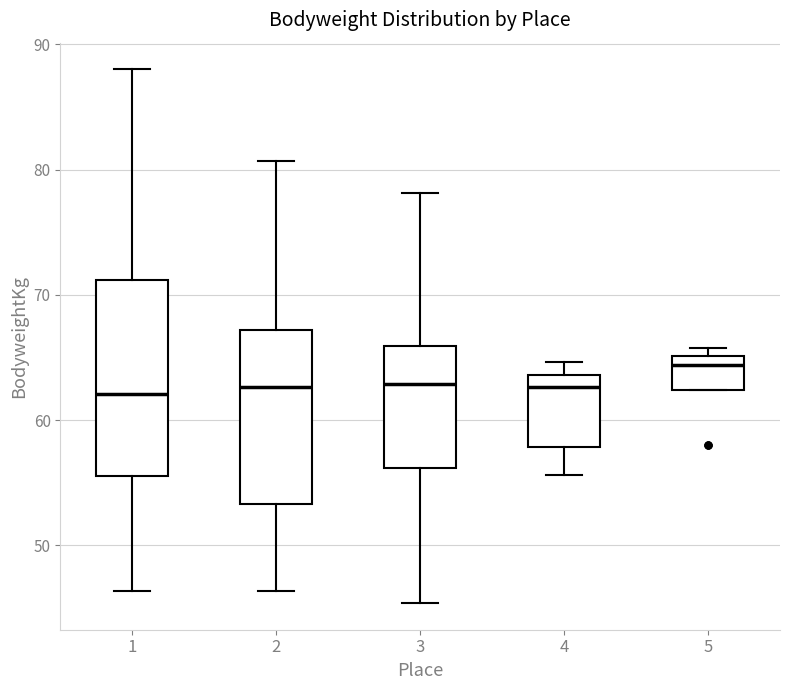

Reading left to right, transcribe this box plot: for each box, give where its median line is, the range the box spans, and where its two whiskers end, as read against the y-axis. The values are not printed on the chart, so give them approximately, as read against the axis.

1: median 62, box 56 to 71, whiskers 46 to 88
2: median 63, box 53 to 67, whiskers 46 to 81
3: median 63, box 56 to 66, whiskers 45 to 78
4: median 63, box 58 to 64, whiskers 56 to 65
5: median 64, box 62 to 65, whiskers 62 to 66